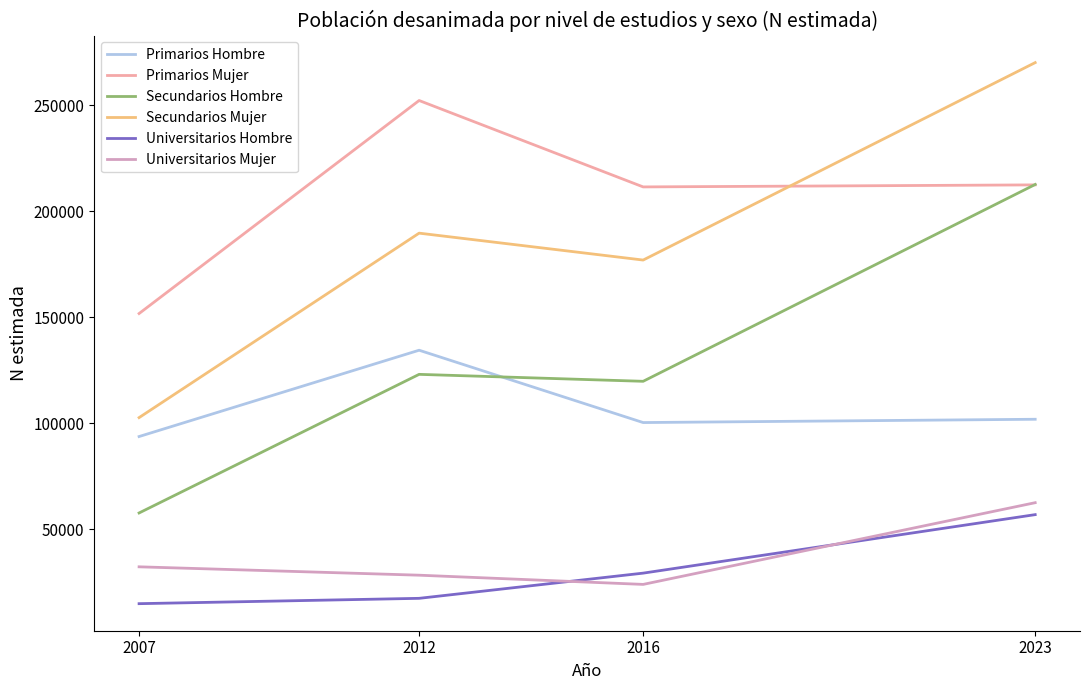

What is the sum of all Universitarios Hombre values?

118072